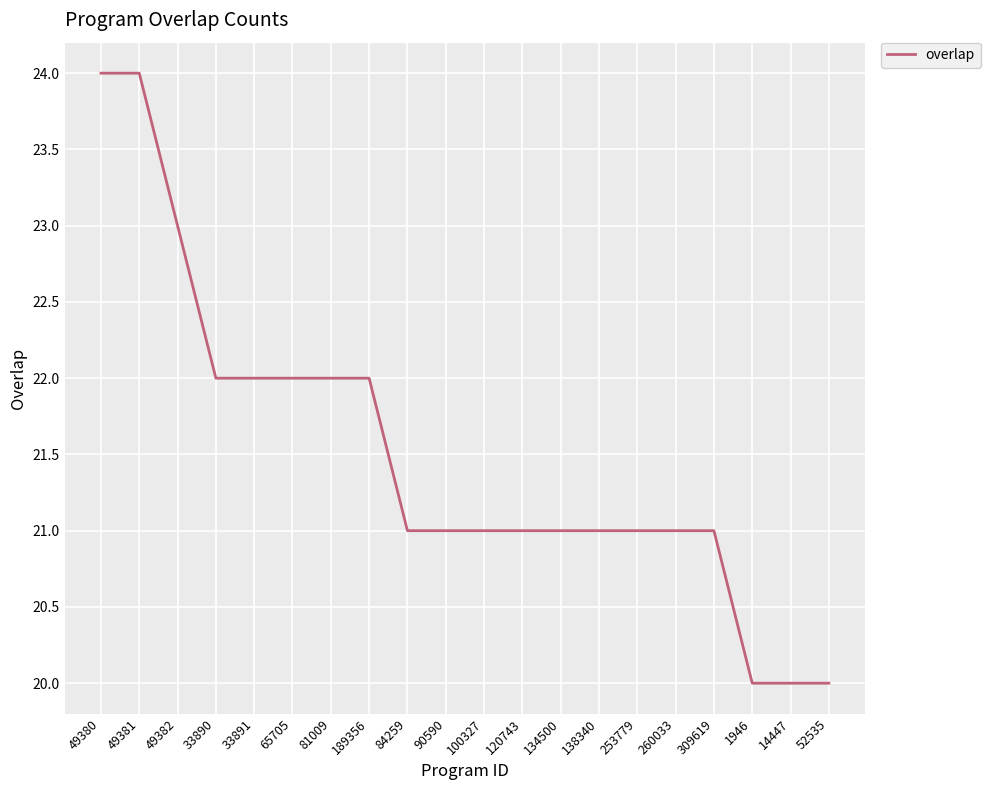

What is the approximate value at 49382?

23